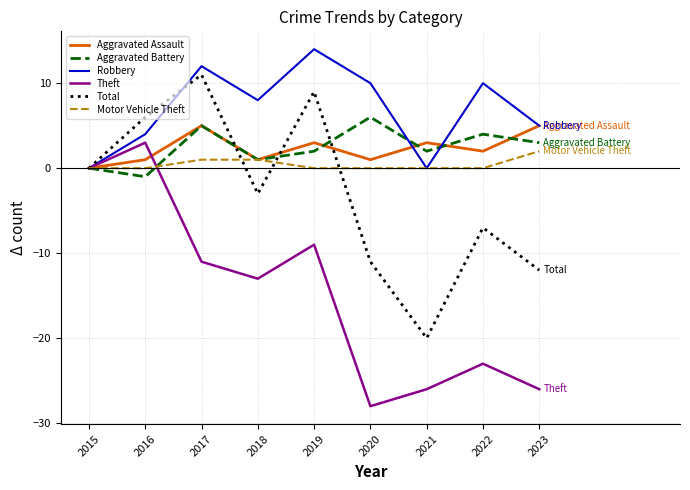

Where does the Aggravated Battery series first go above 2?

2017